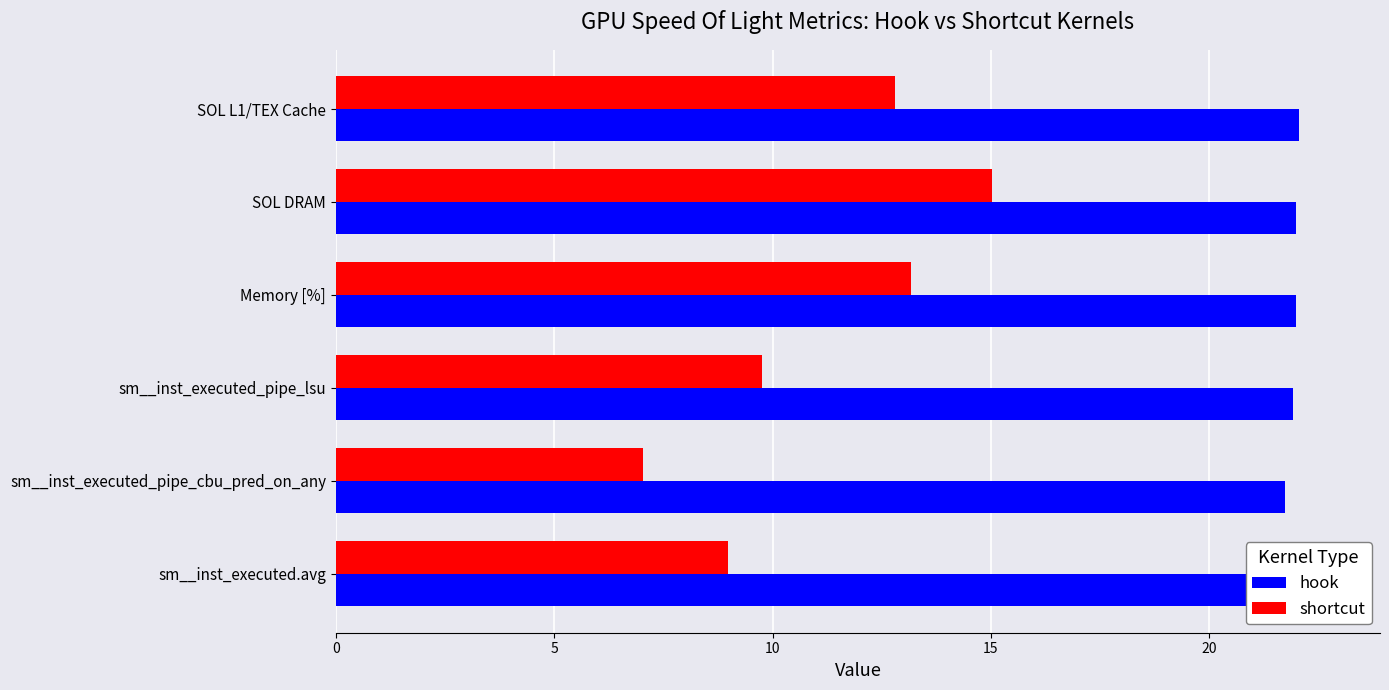

At how many categories does at least one series exceed 11?

6